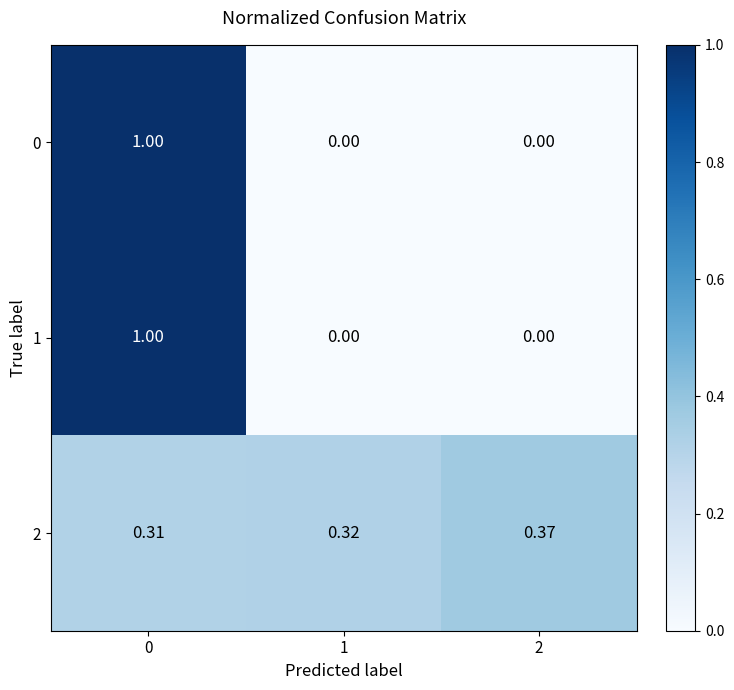

Is the value of 1 at 1 greater than the value of 2 at 2?

No